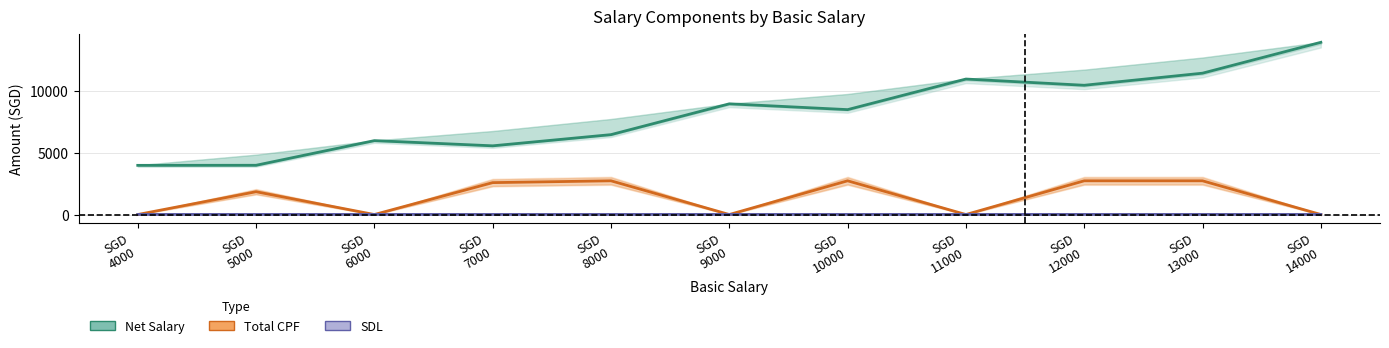

Which has a higher value, SGD
12000 or SGD
14000?

SGD
14000